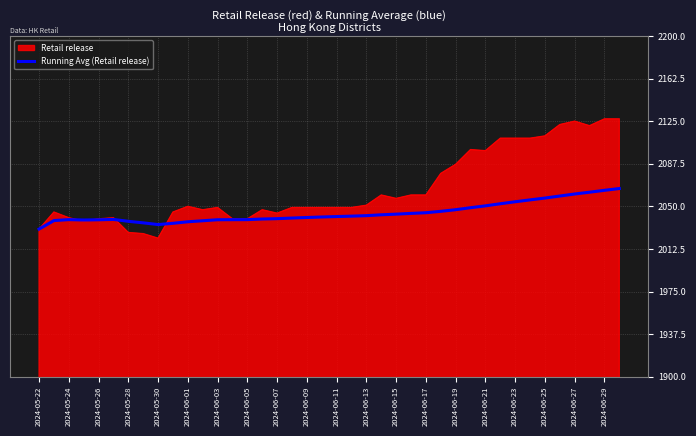

What is the highest value of the Running Avg (Retail release) series?

2065.7